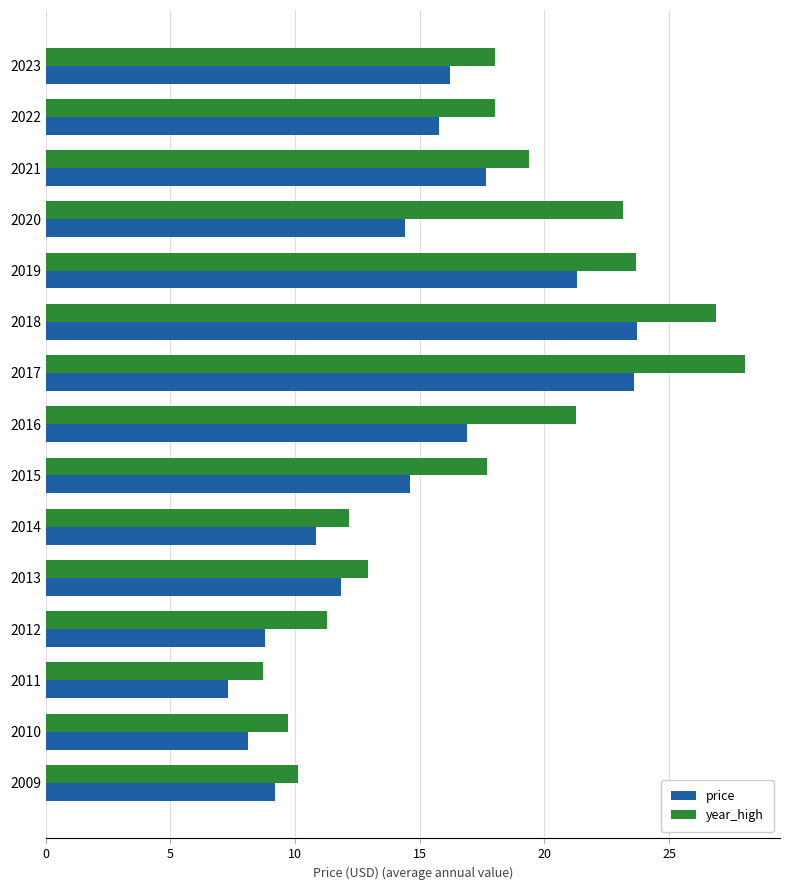

What is the total value across all series at 2011?

16.0